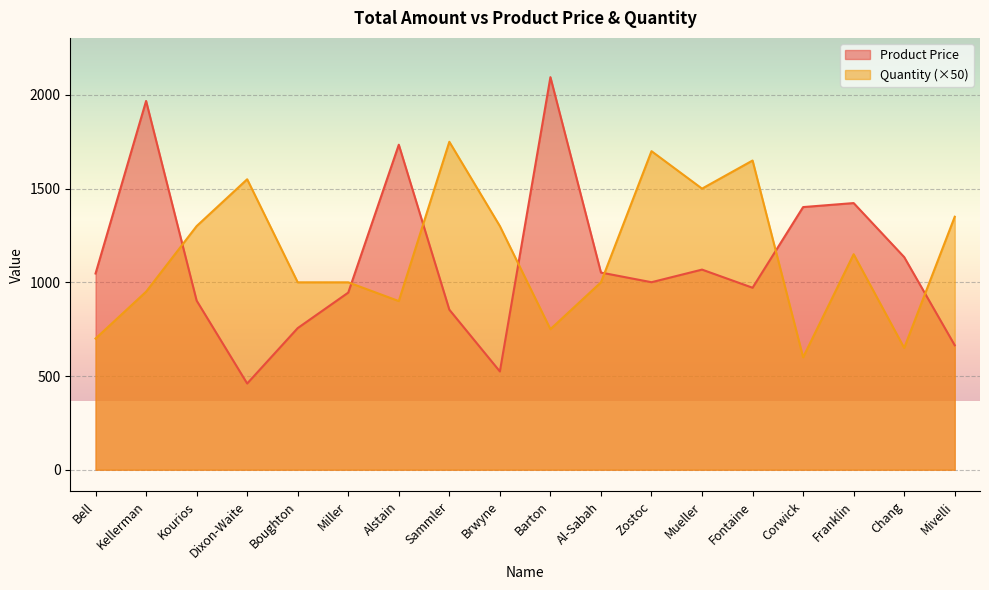

Which category has the highest value in the Quantity series?

Sammler